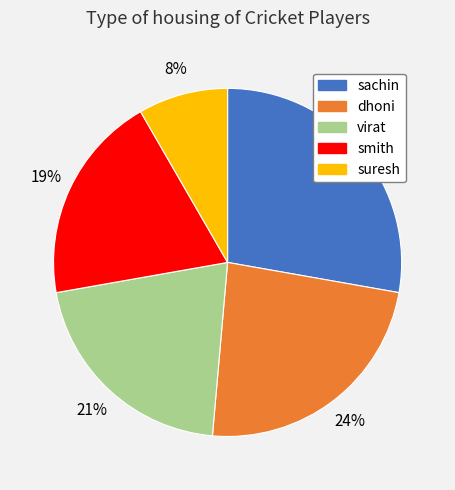

To the nearest percent, what percentage of the pie is suresh?

8%